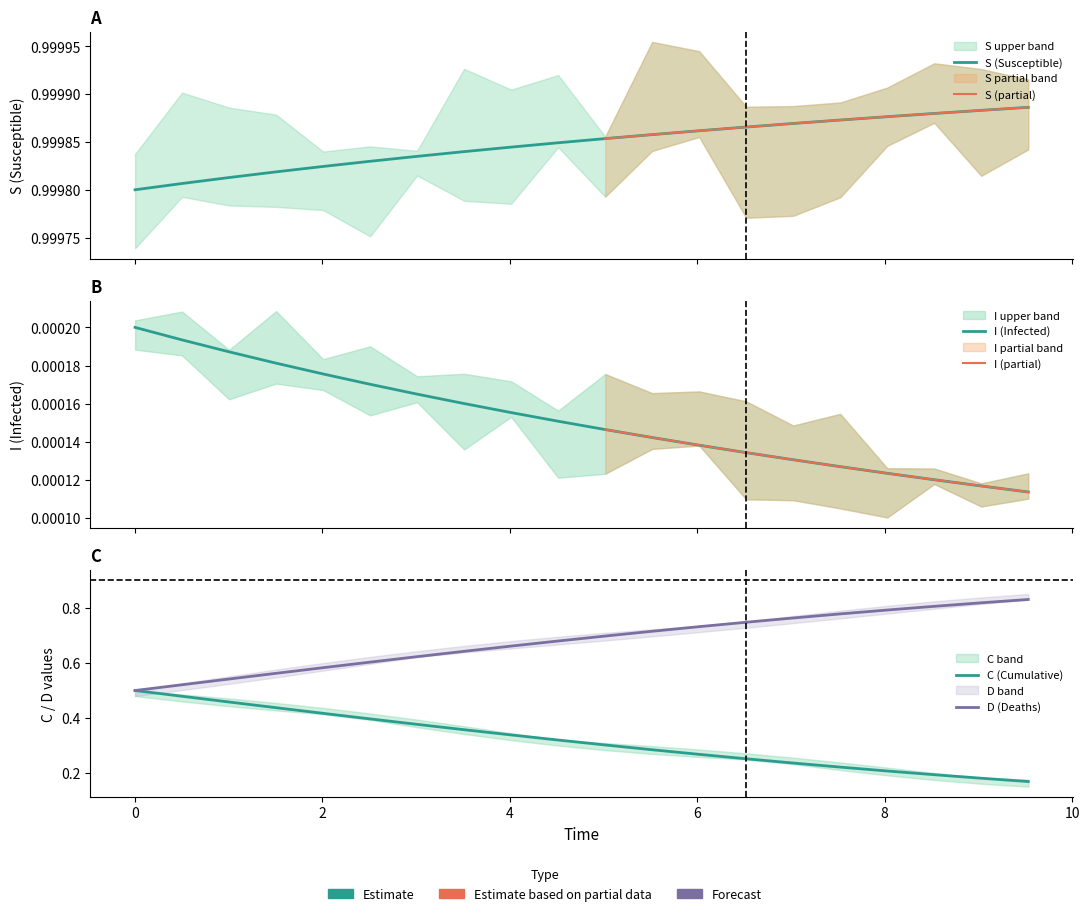

Which series has the widest spread of values?

C